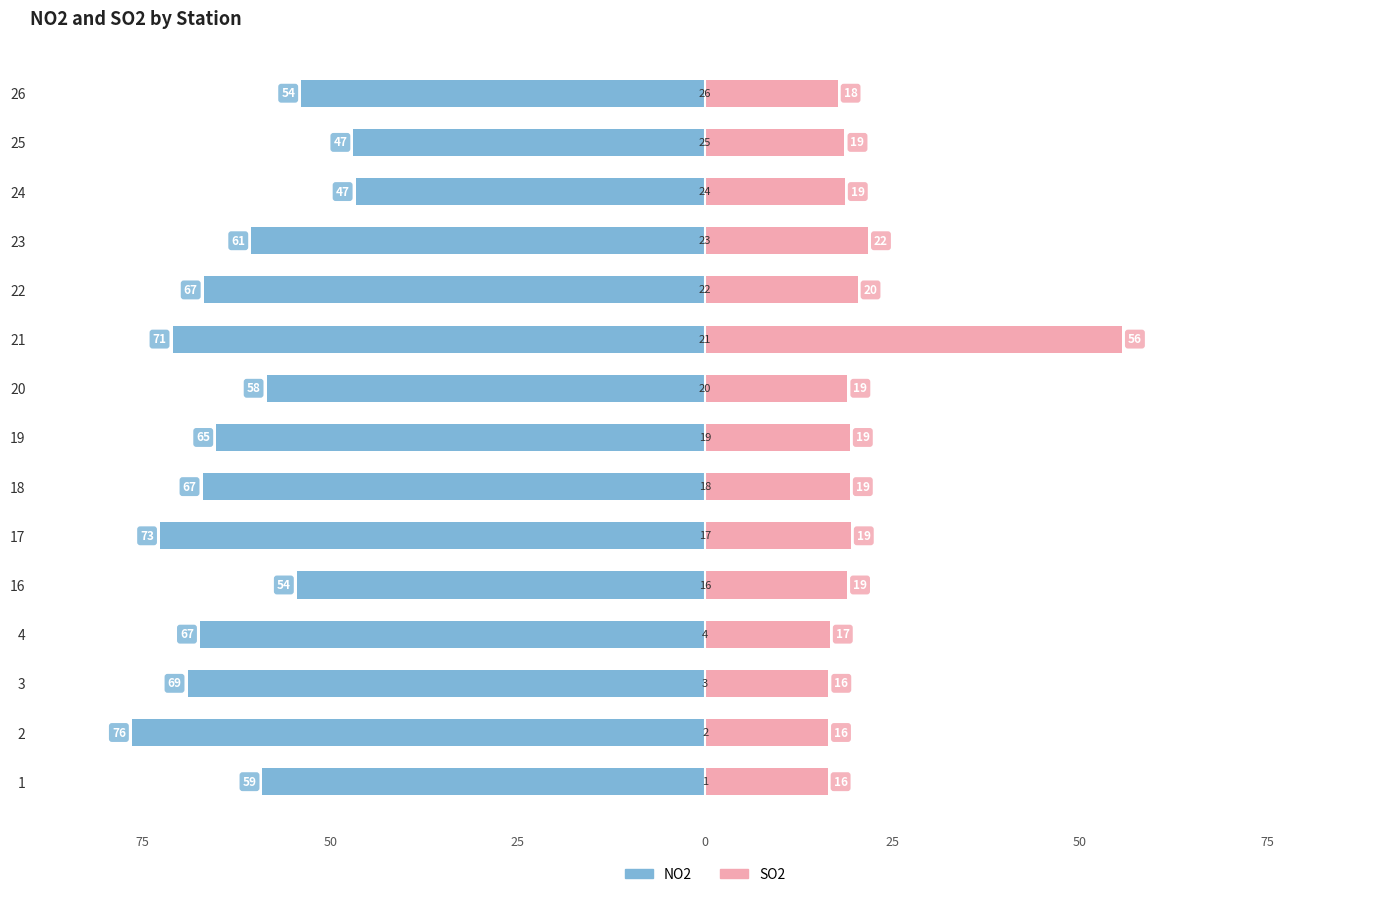

At which label does SO2 first exceed 18?

16